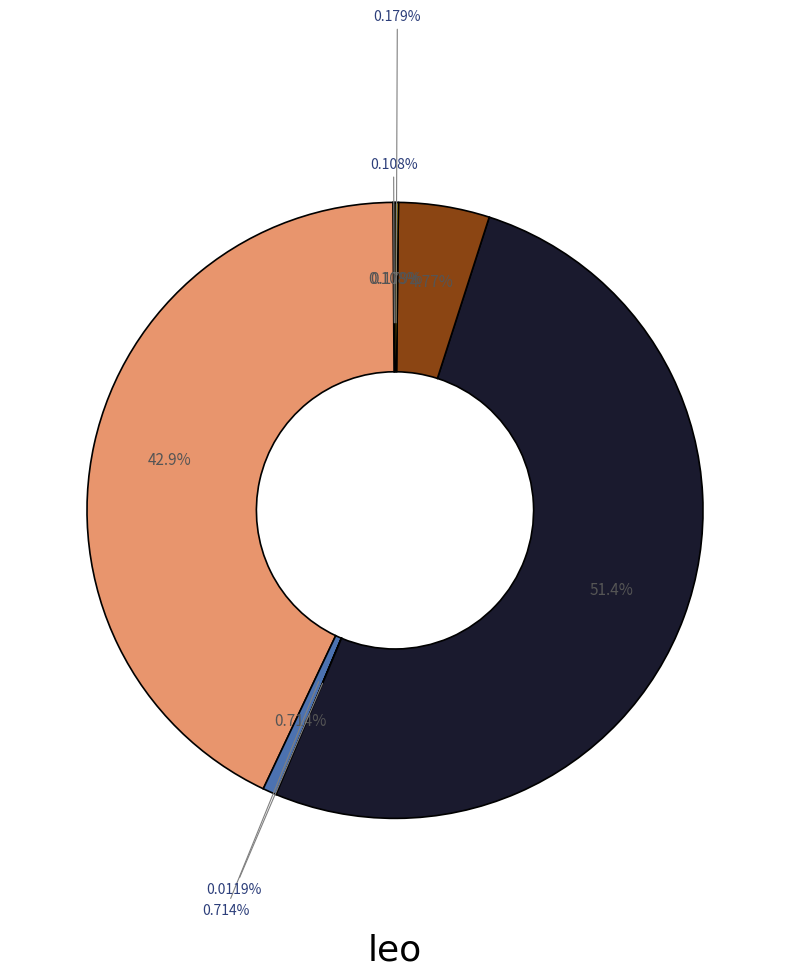

Is the sum of Thours and longshift greater than half?

No